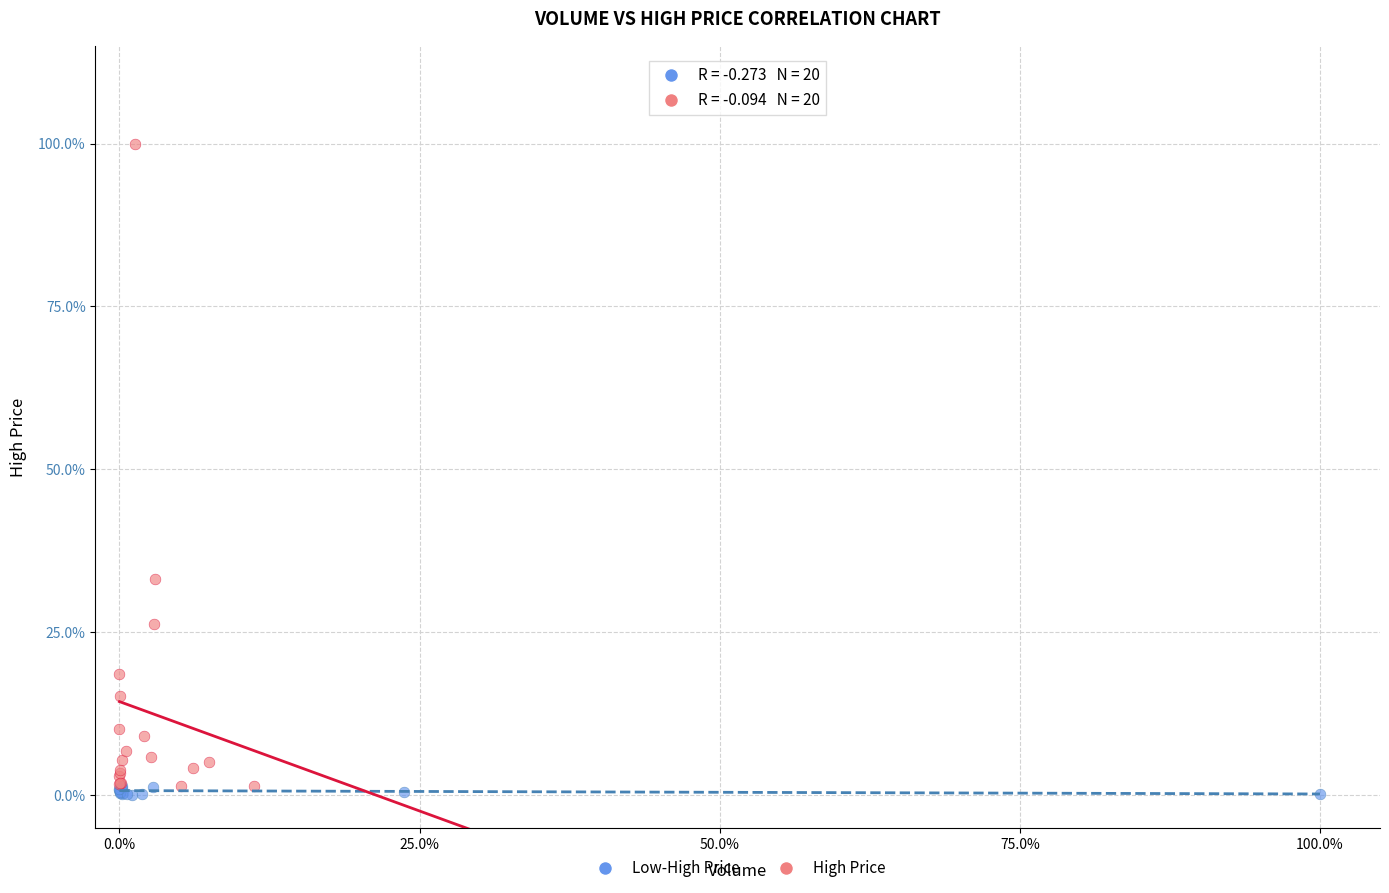

Which series reaches the maximum Y coordinate?

High Price